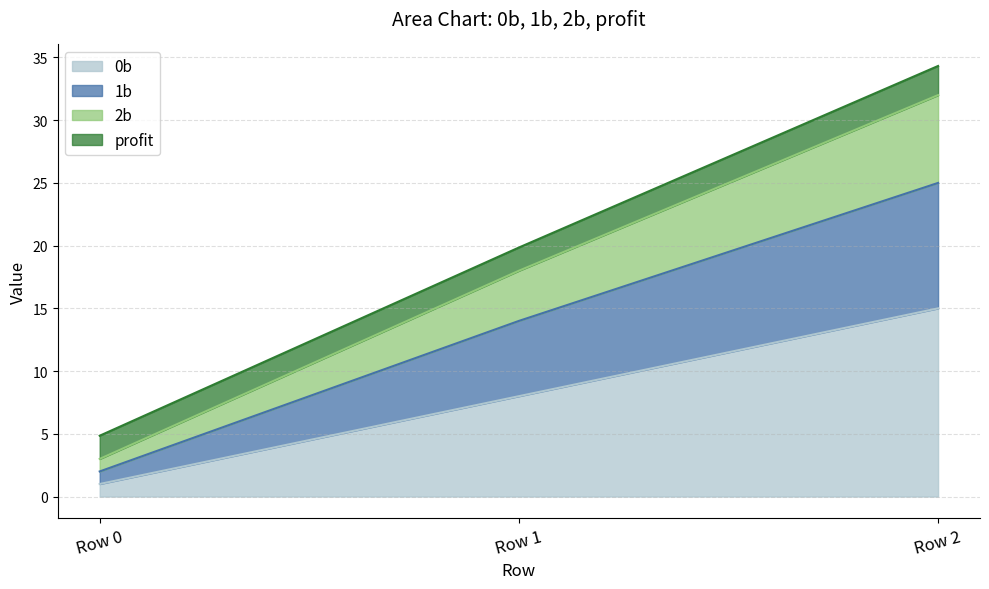

Which category has the lowest value in the 1b series?

Row 0